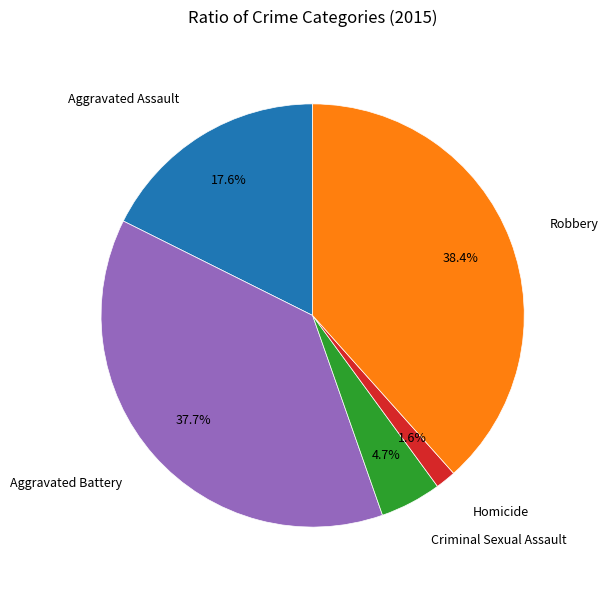

Is there any slice that represents more than half of the pie?

No